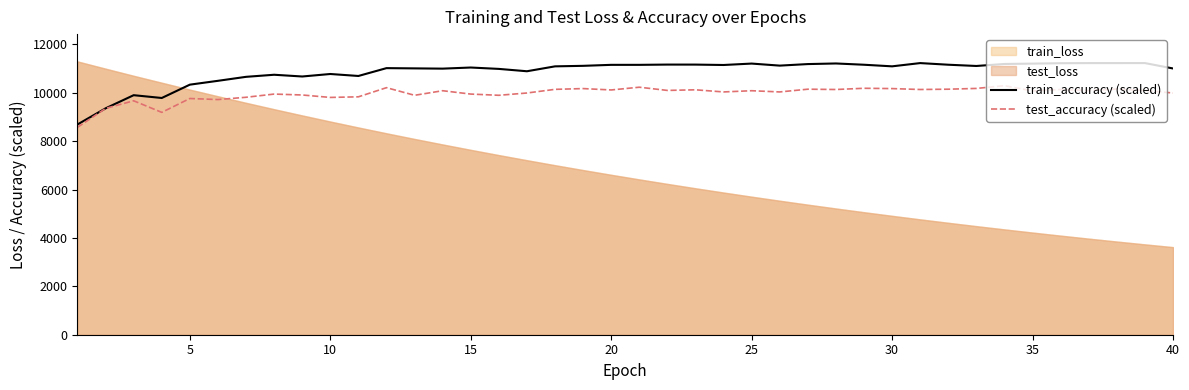

The value of train_accuracy (scaled) at 30 is 11094.4. True or false?

True